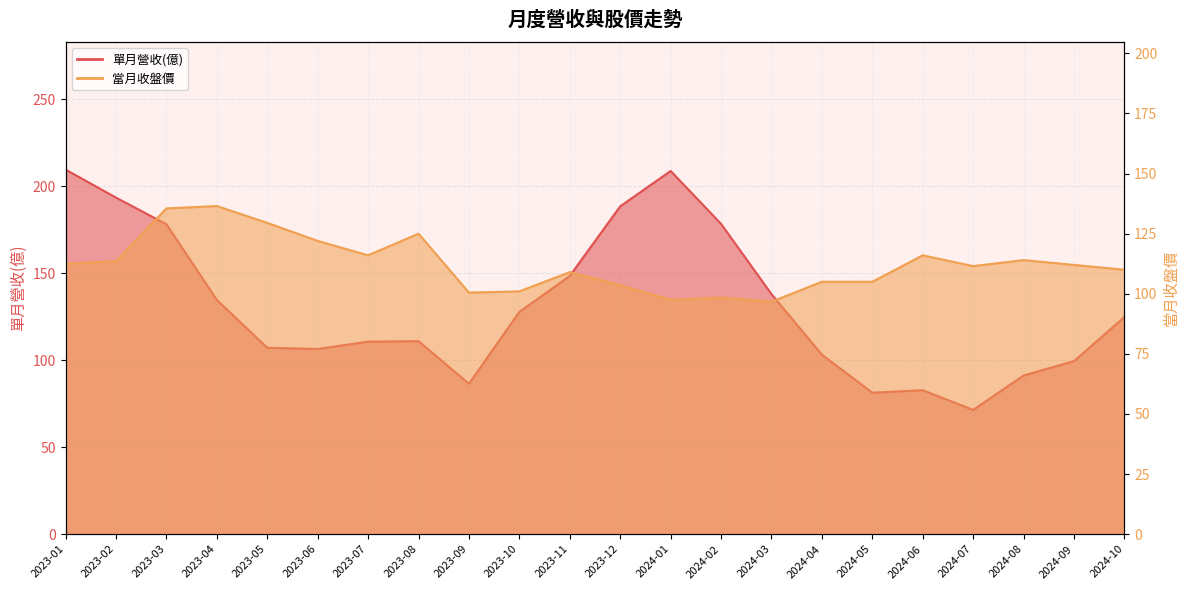

What is the label of the 17th point from the right?

2023-06